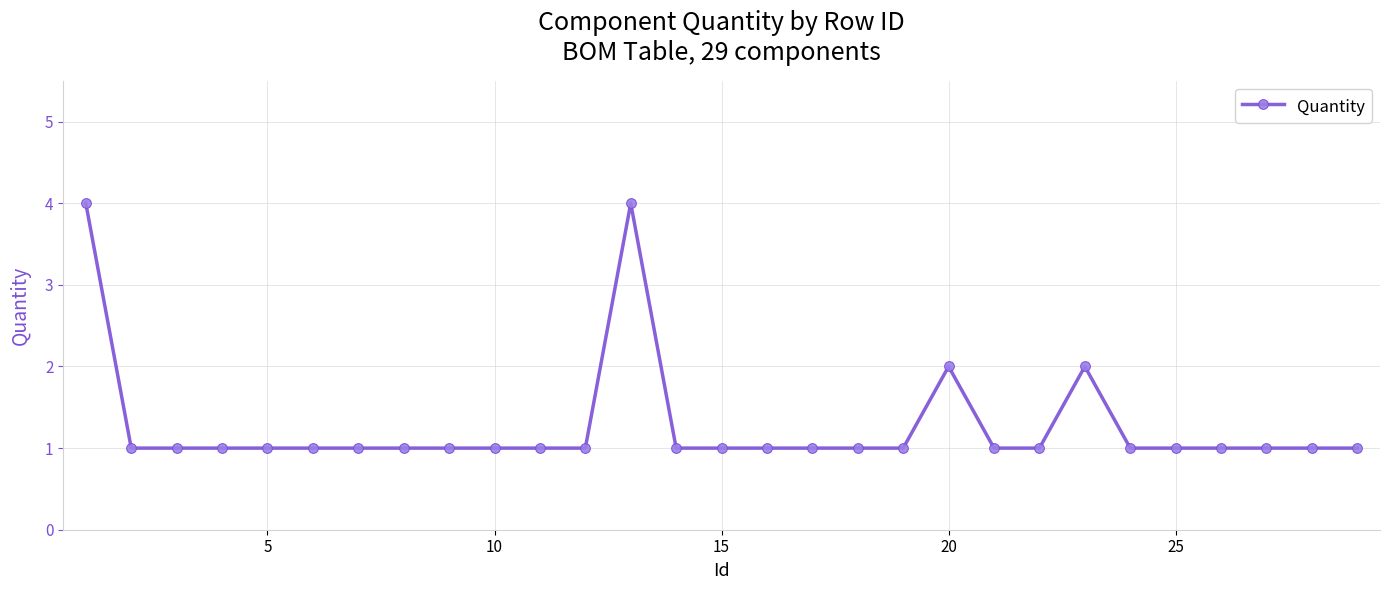

What is the value of the 19th point from the left?

1